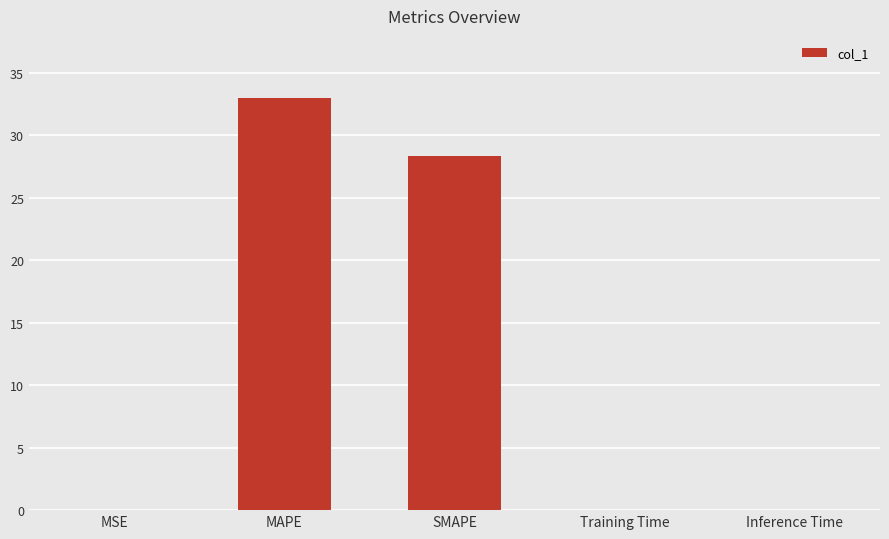

How many series are shown in this chart?

1